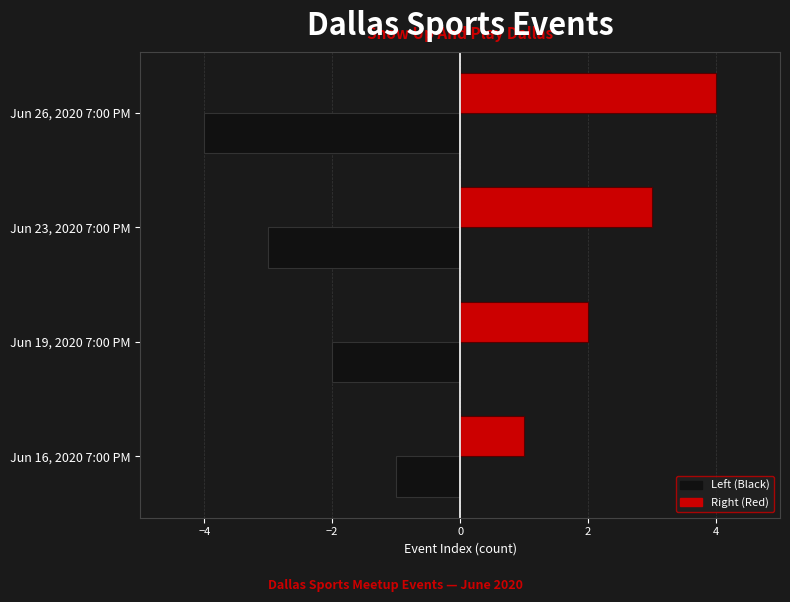

List the series in order of their peak value, lowest first.

Left (Black), Right (Red)